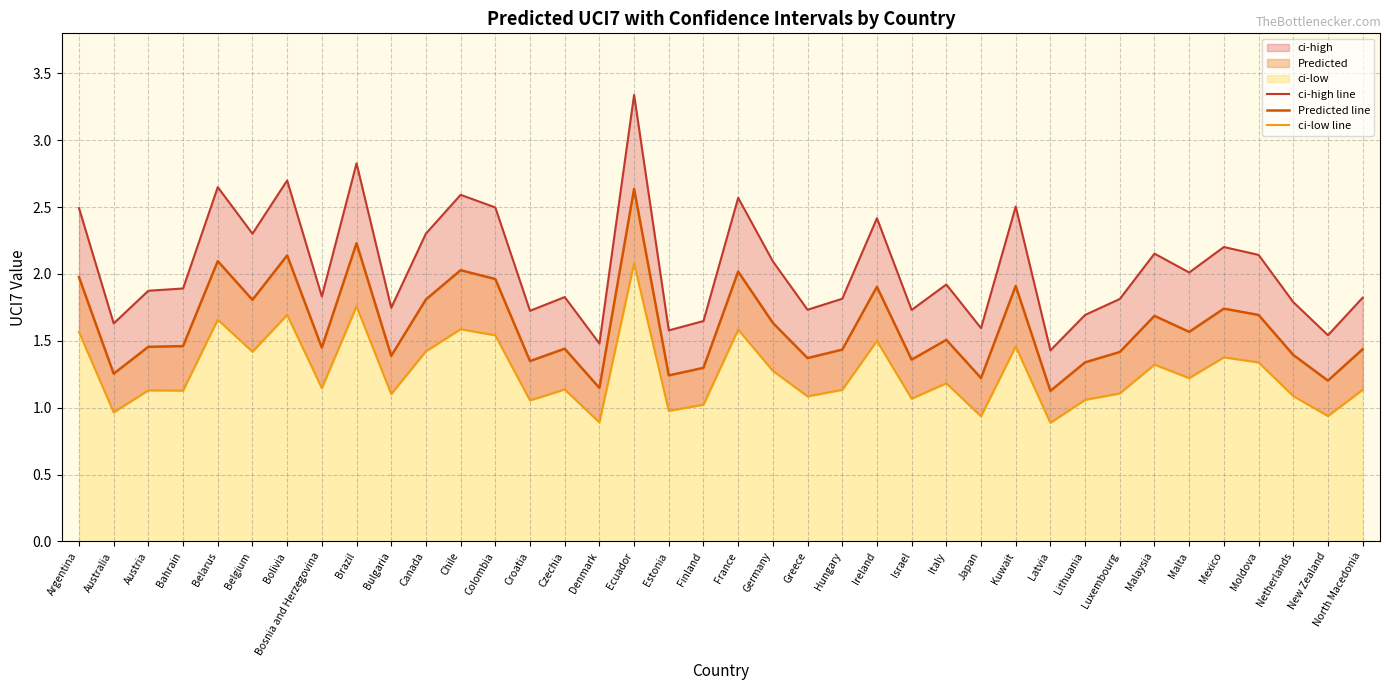

How many lines are shown in the chart?

3